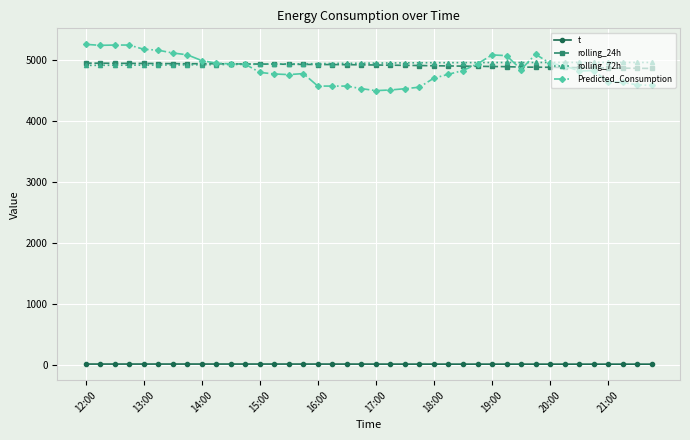

How many data points in rolling_72h are less than 4951?

20